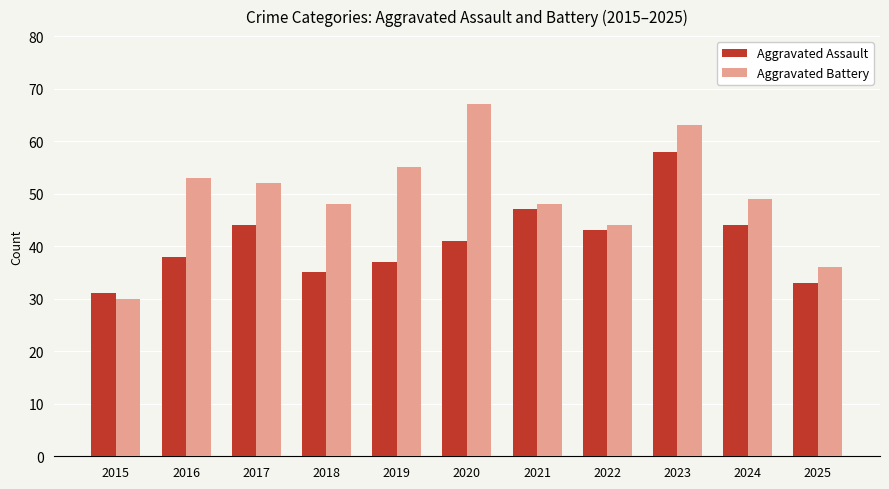

What is the total value across all series at 2017?

96